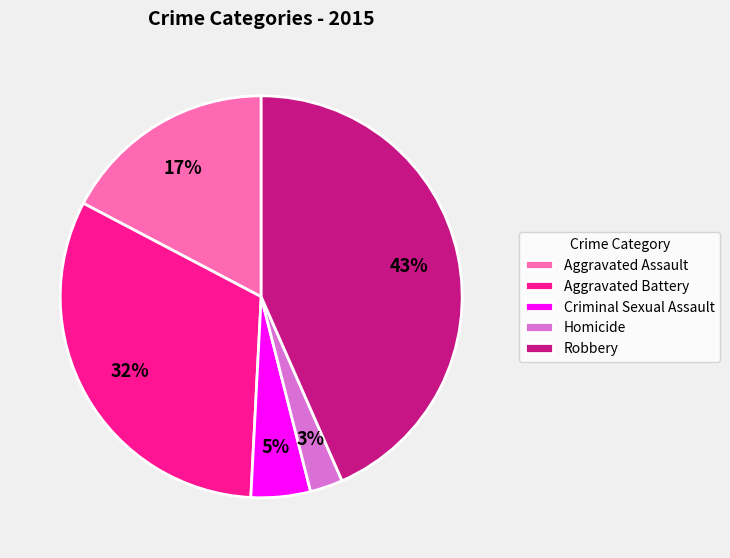

Between Aggravated Assault and Homicide, which is larger?

Aggravated Assault